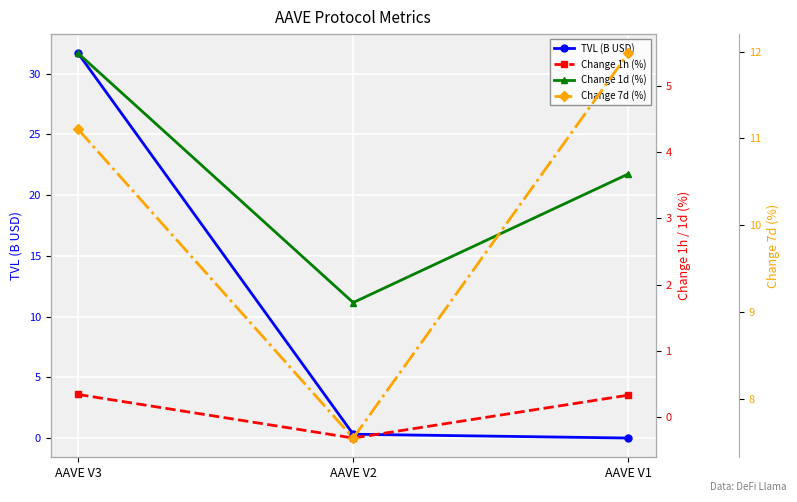

Reading right to left, transcribe all the data shown in this chart.

TVL (B USD): 0.0	0.3	31.7
Change 1h (%): 0.3	-0.3	0.3
Change 1d (%): 3.7	1.7	5.5
Change 7d (%): 12.0	7.6	11.1